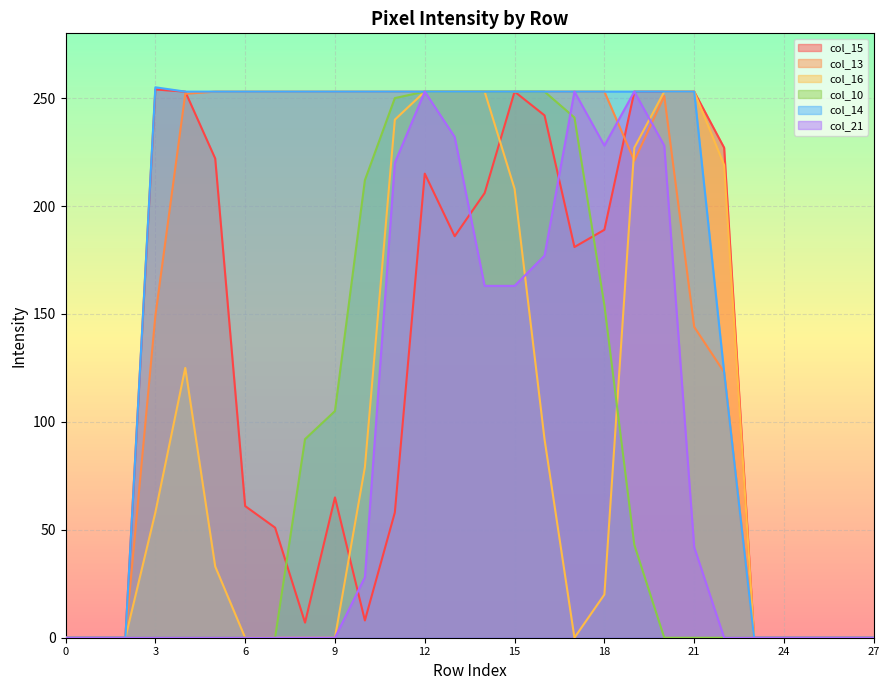

What is the difference between the maximum and minimum values in the col_13 series?

253